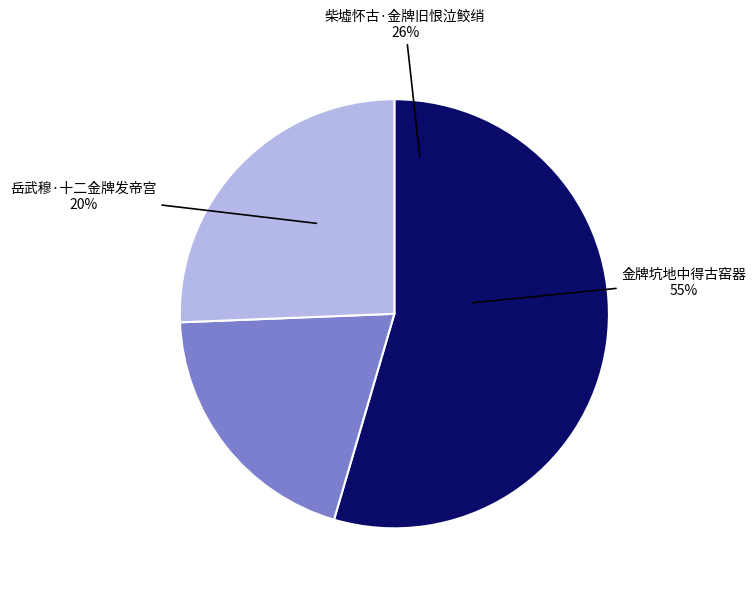

Rank the categories by value from lowest to highest.

岳武穆·十二金牌发帝宫, 柴墟怀古·金牌旧恨泣鲛绡, 金牌坑地中得古窑器